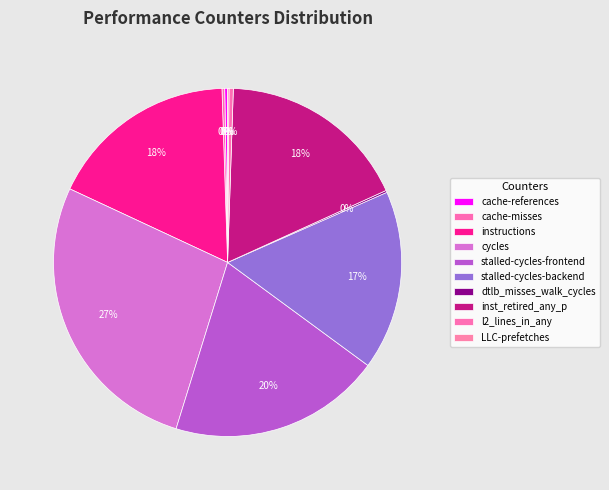

Does instructions account for over 50% of the chart?

No